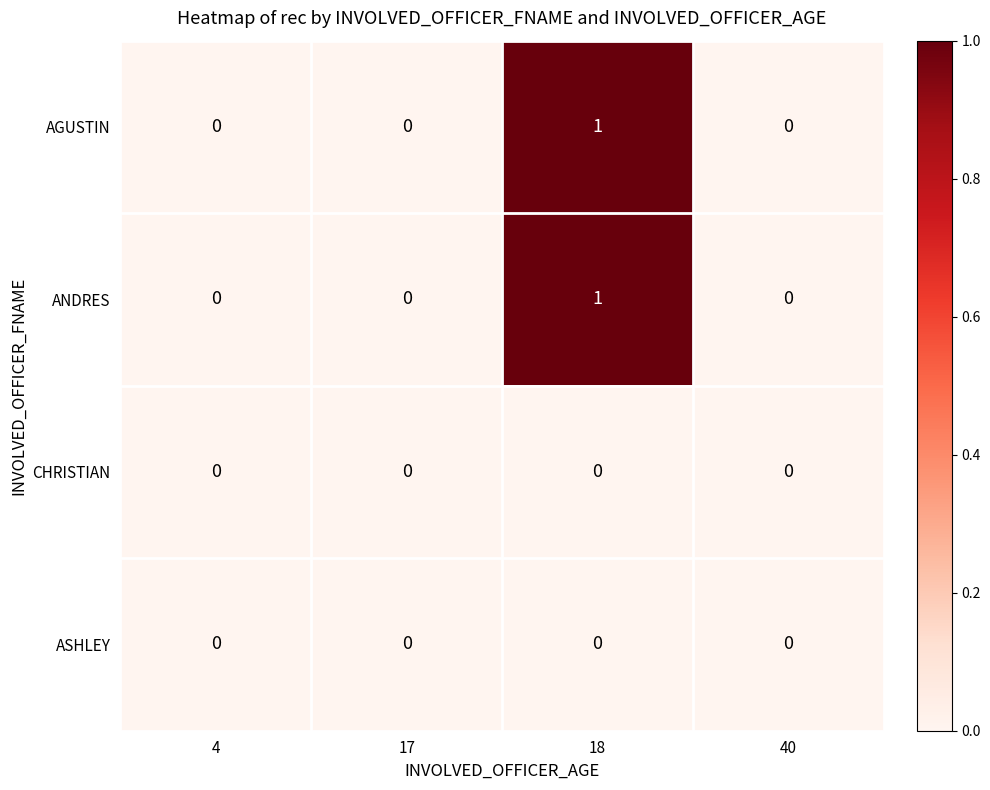

Reading left to right, extract all data points from this chart.

AGUSTIN: 4=0	17=0	18=1	40=0
ANDRES: 4=0	17=0	18=1	40=0
CHRISTIAN: 4=0	17=0	18=0	40=0
ASHLEY: 4=0	17=0	18=0	40=0